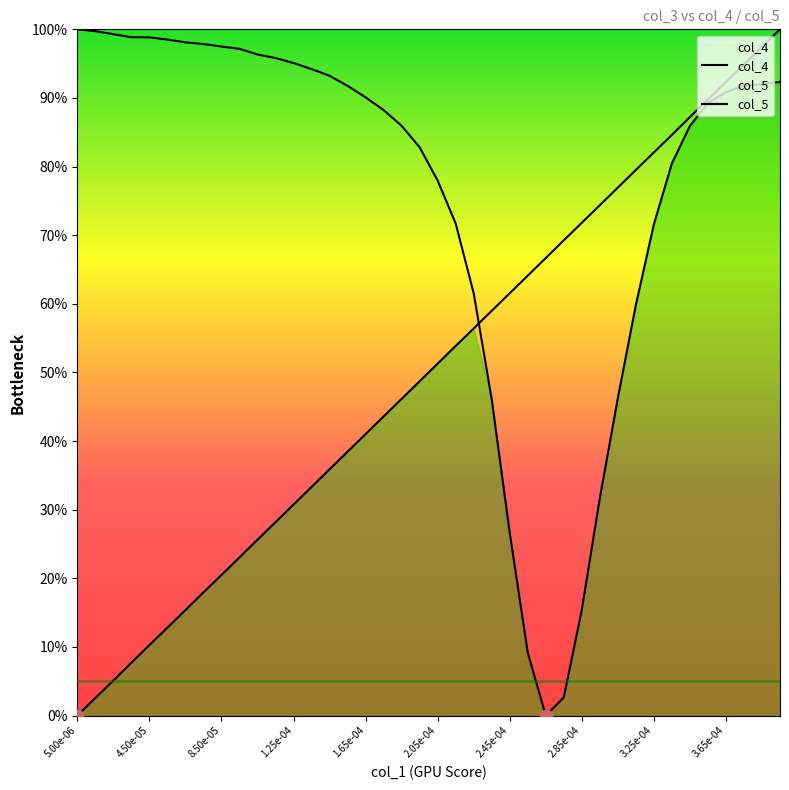

Which series has the largest Y range (max minus min)?

col_4